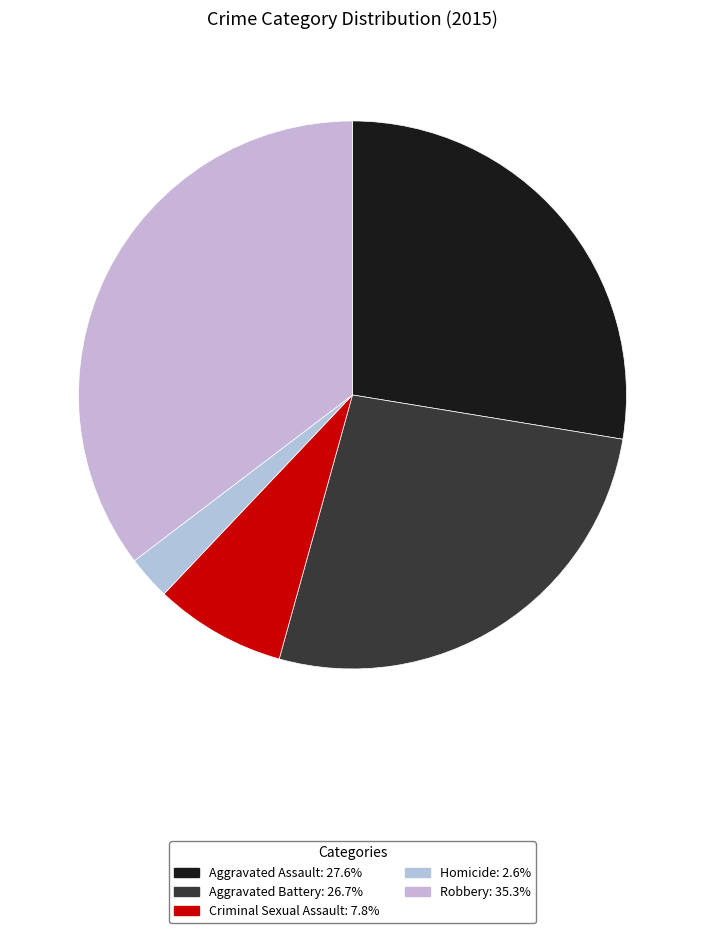

Is there any slice that represents more than half of the pie?

No